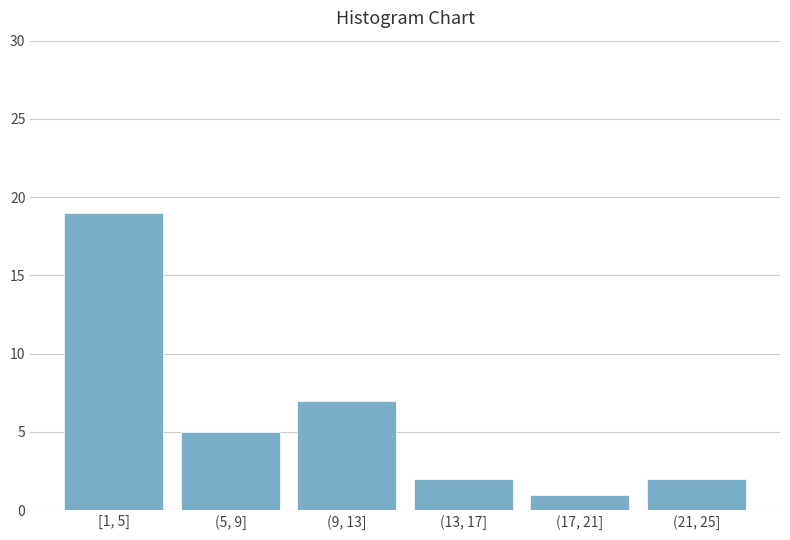

Reading left to right, transcribe all the data shown in this chart.

19	5	7	2	1	2